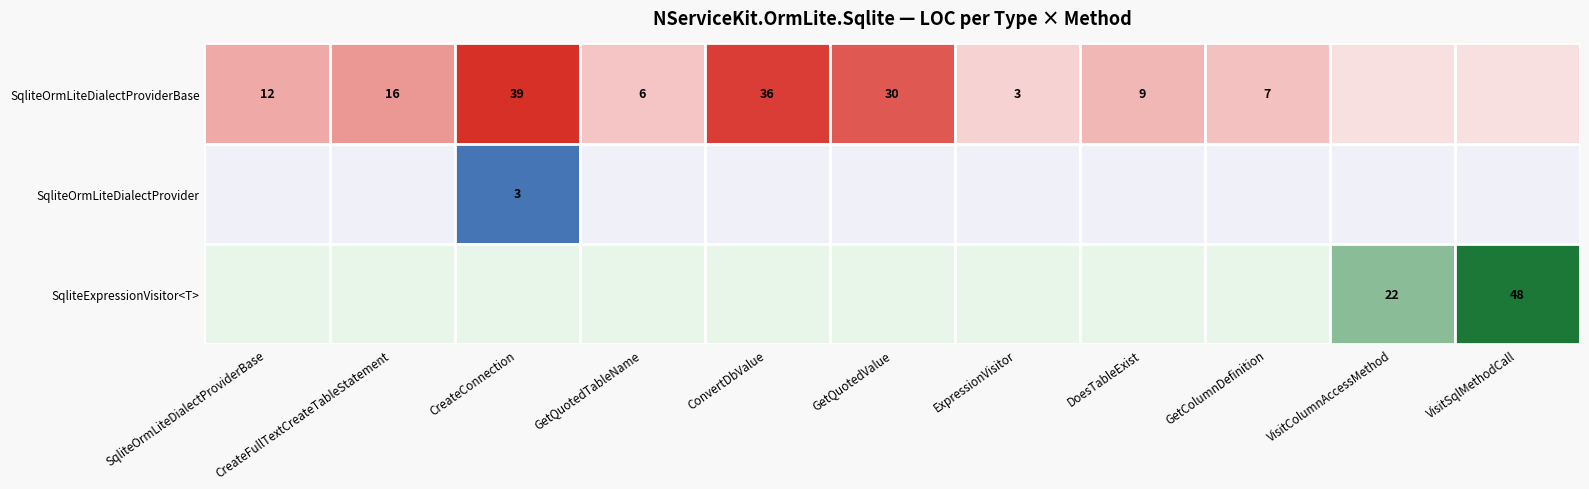

Is the value of SqliteExpressionVisitor<T> at GetQuotedValue greater than the value of SqliteOrmLiteDialectProvider at ConvertDbValue?

No